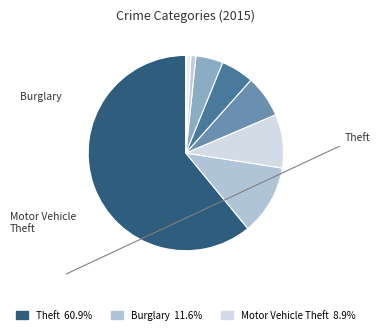

How many slices are in this pie chart?

9